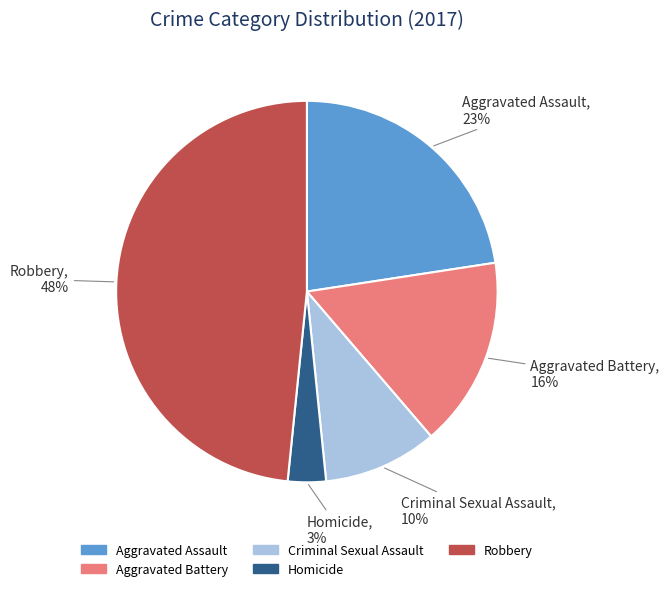

Count the number of slices in the pie.

5